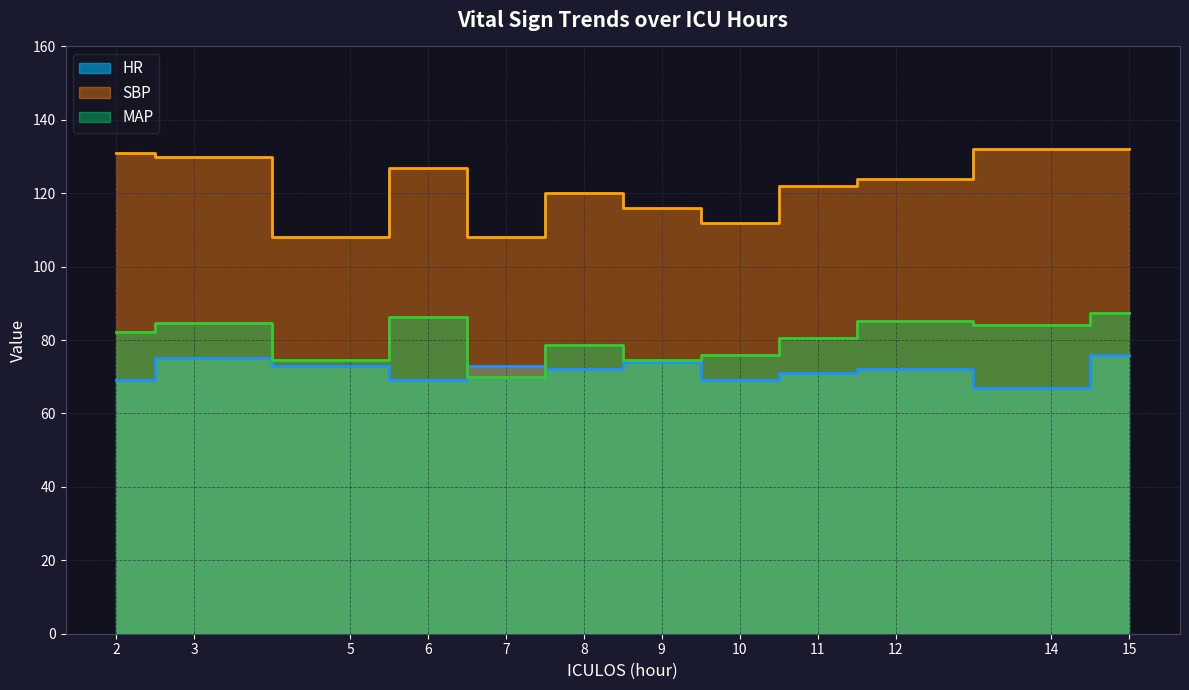

True or false: SBP and MAP cross at least once.

False